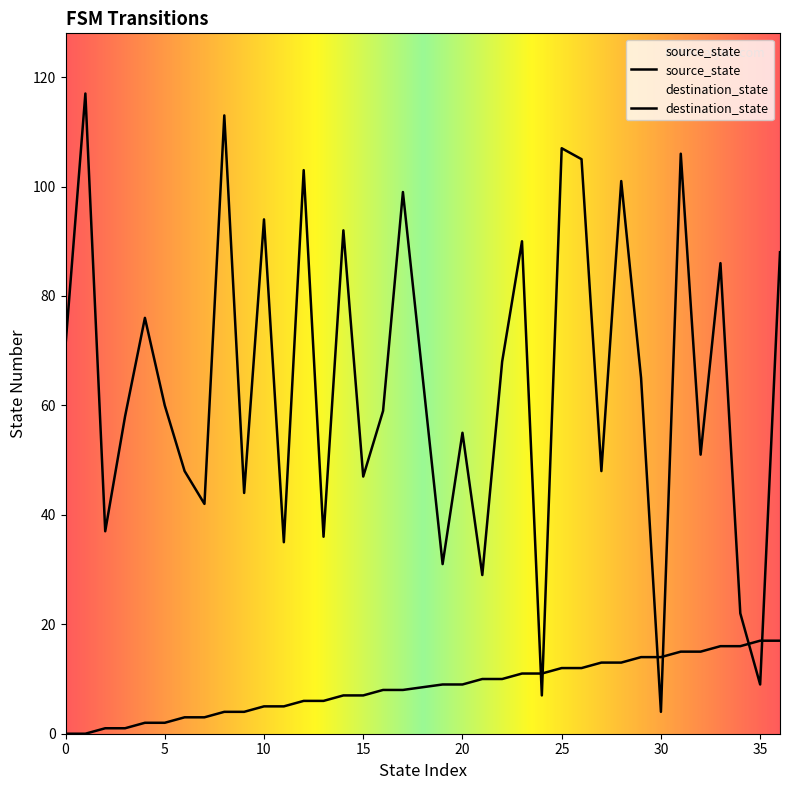

True or false: source_state has more than 0 points higher than both neighbors.

False